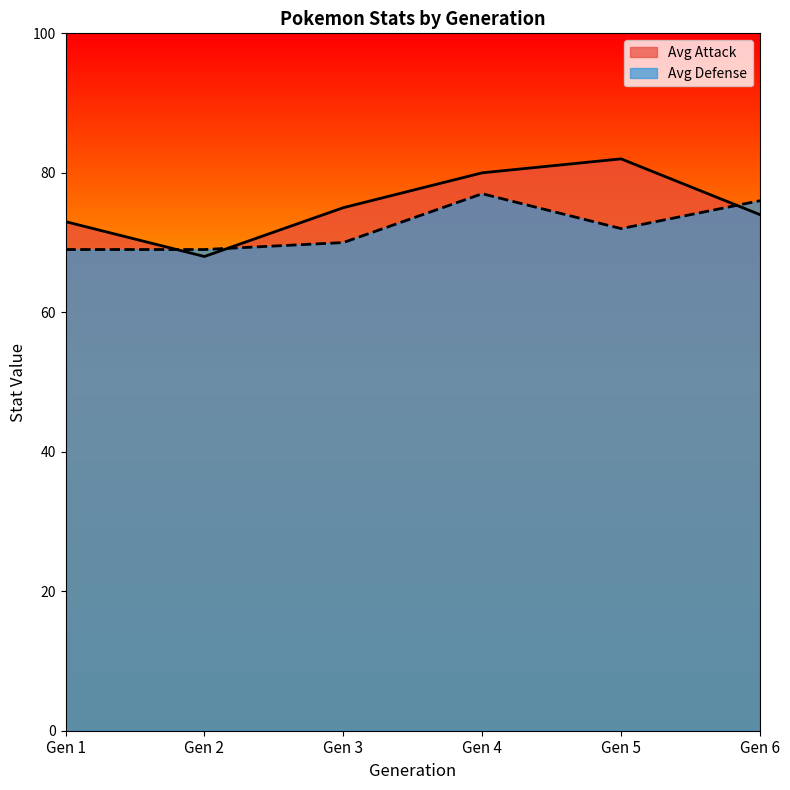

At Gen 5, list the series in order from smallest to largest.

Avg Defense, Avg Attack